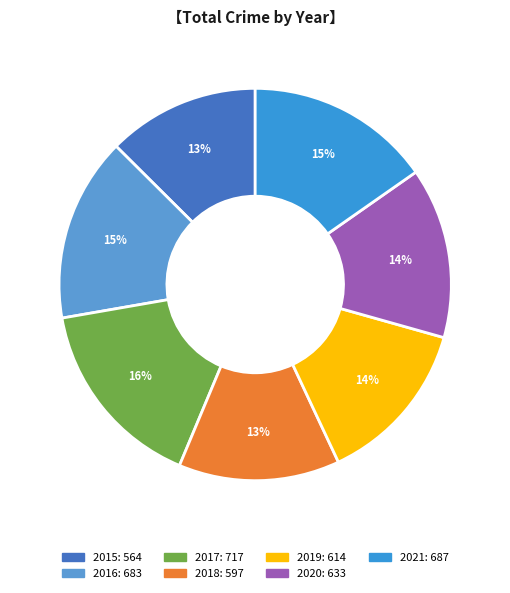

To the nearest percent, what percentage of the pie is 2015?

13%